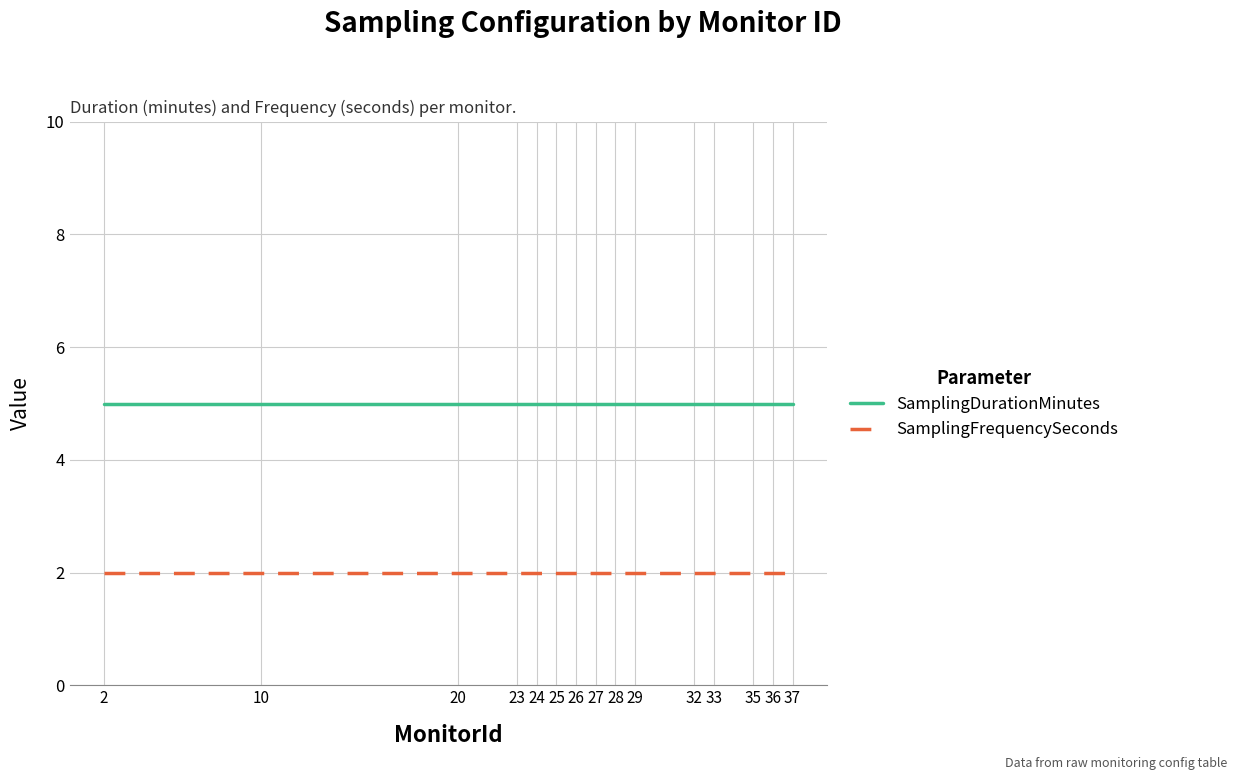

What are all the series names shown in the legend?

SamplingDurationMinutes, SamplingFrequencySeconds